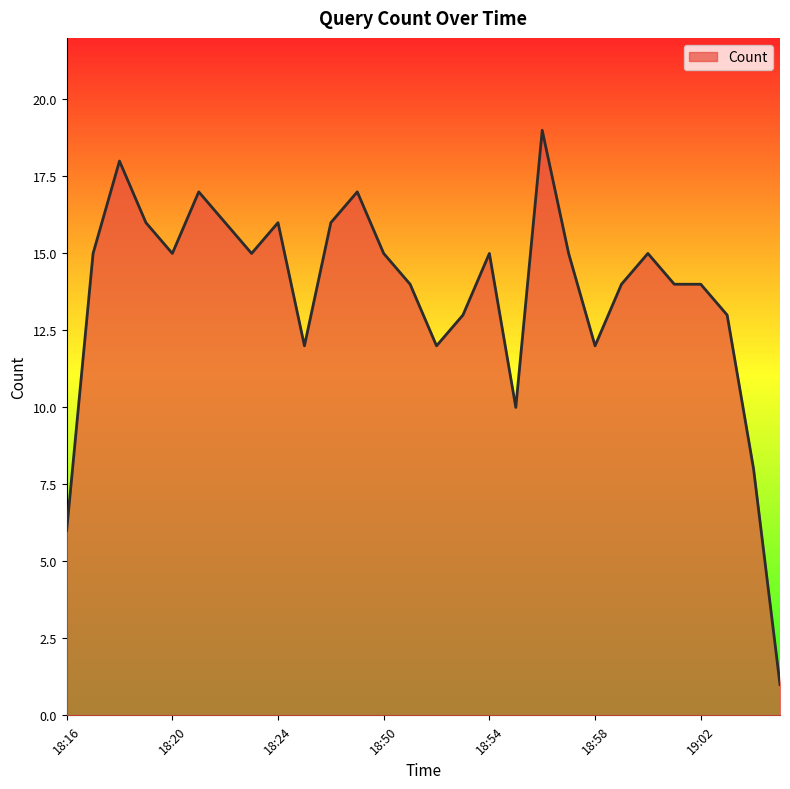

Reading left to right, what are all the values shown in this chart?

6	15	18	16	15	17	16	15	16	12	16	17	15	14	12	13	15	10	19	15	12	14	15	14	14	13	8	1